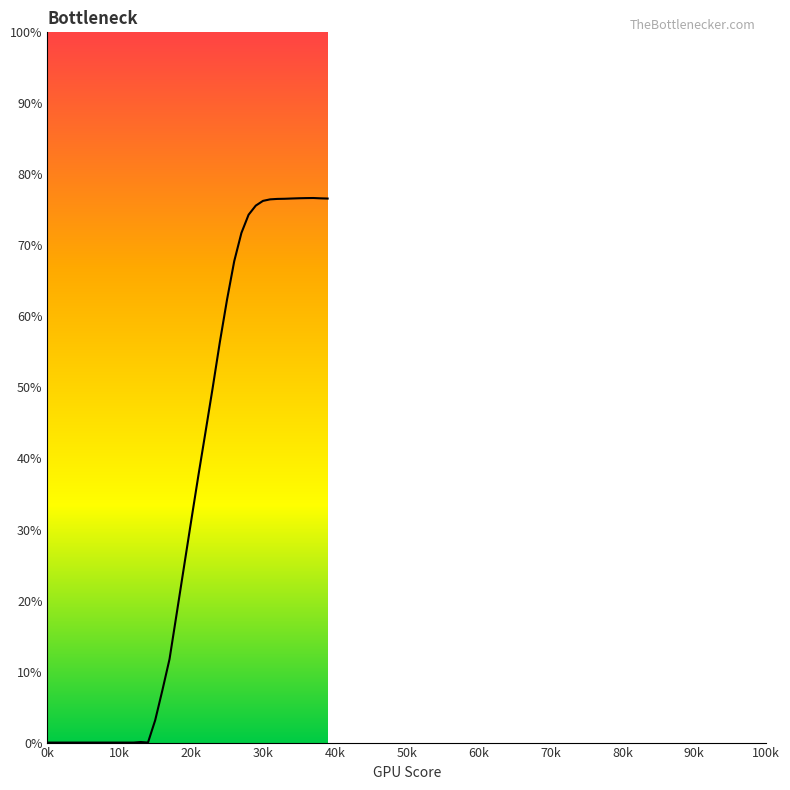

What is the greatest value displayed?

76.7